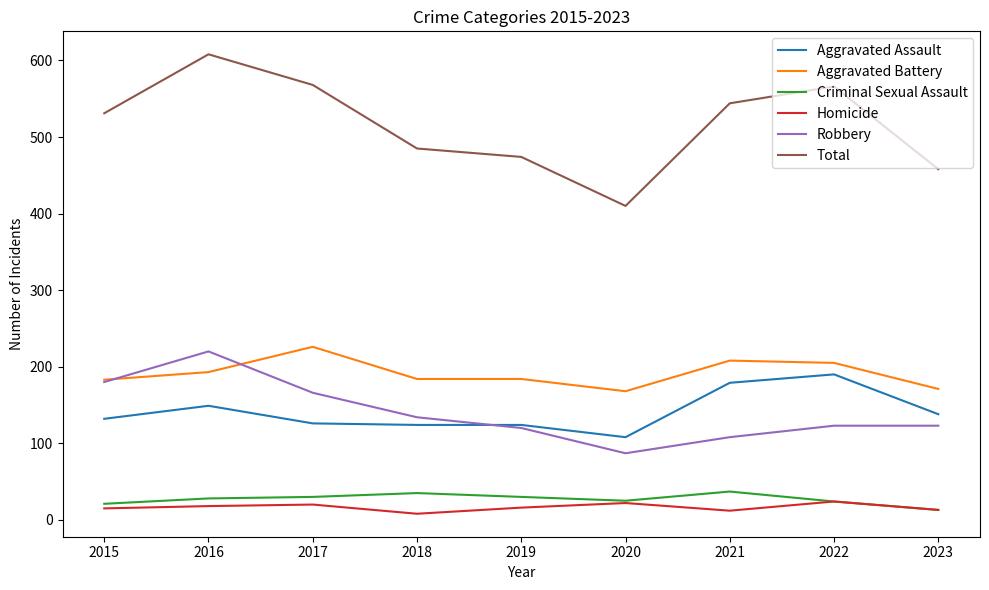

Which category has the lowest value in the Total series?

2020